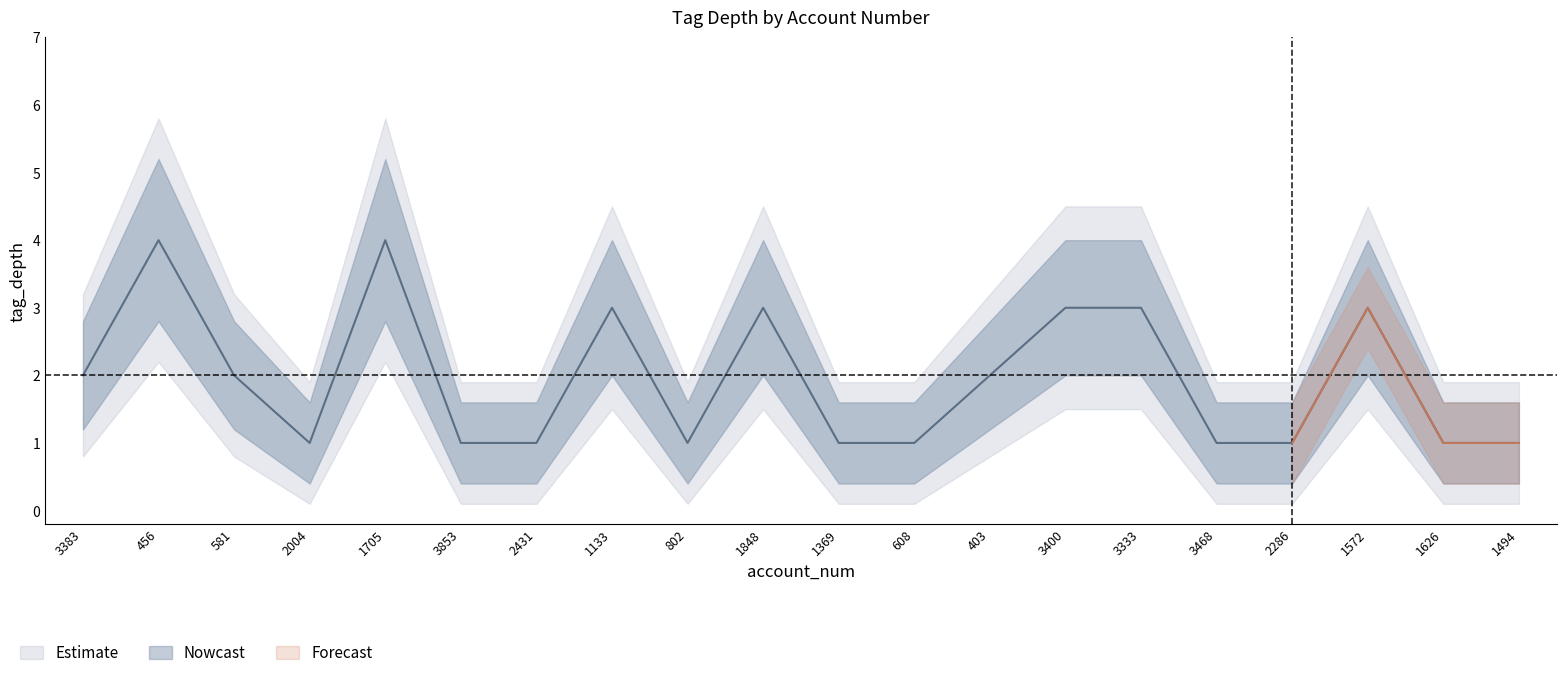

Rank the categories by tag_depth_lower value from lowest to highest.

2004, 3853, 2431, 802, 1369, 608, 3468, 2286, 1626, 1494, 3383, 581, 403, 1133, 1848, 3400, 3333, 1572, 456, 1705